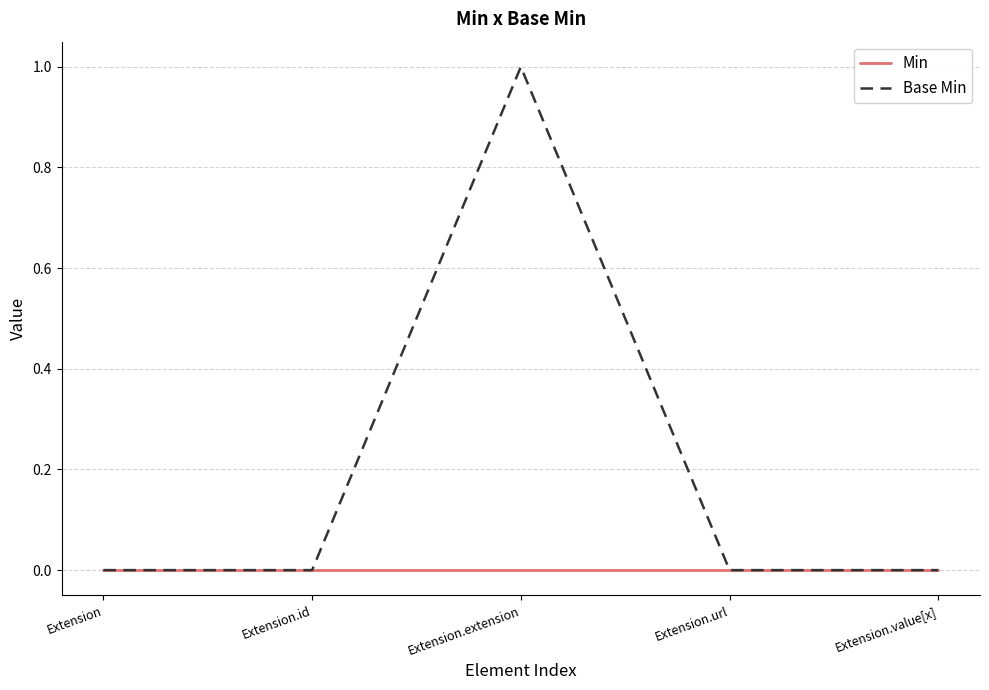

What is the total value across all series at Extension.extension?

1